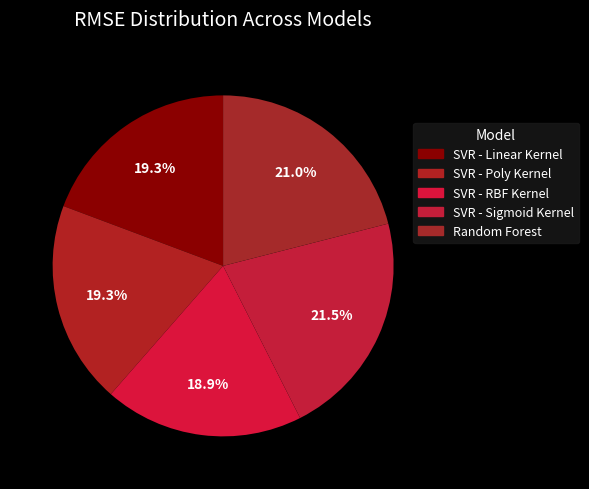

Does Random Forest account for over 50% of the chart?

No